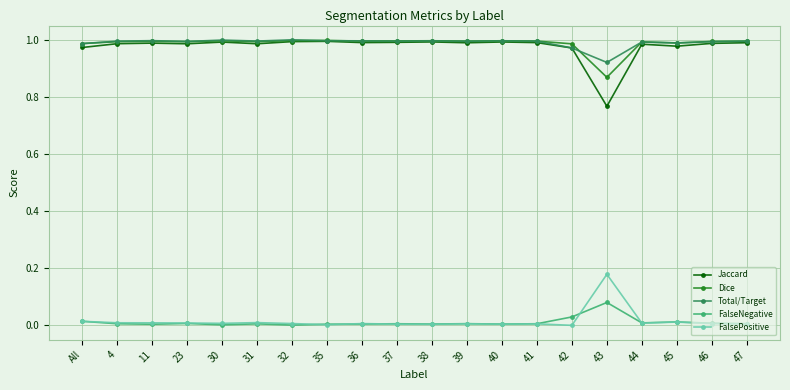

True or false: FalsePositive and Dice cross at least once.

False